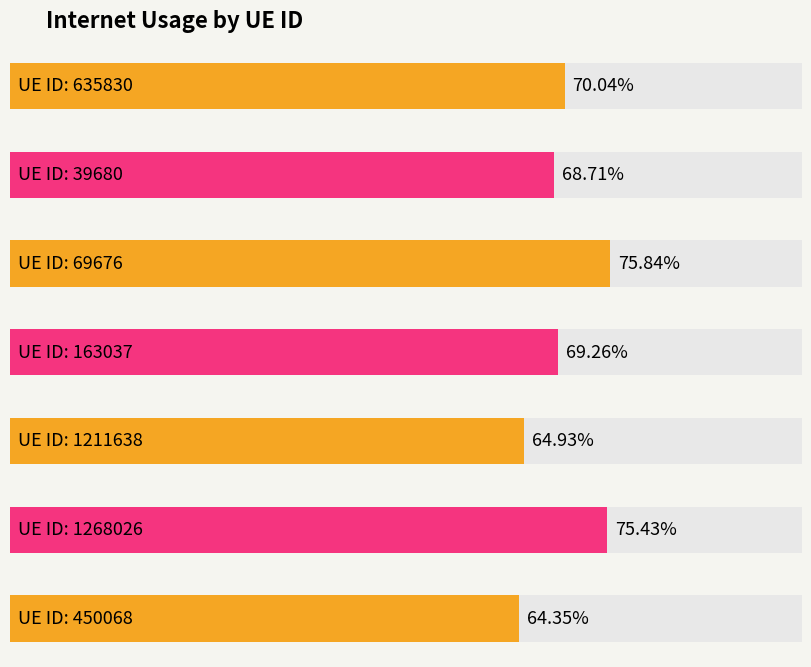

What is the difference between the values at 450068 and 635830?

0.1